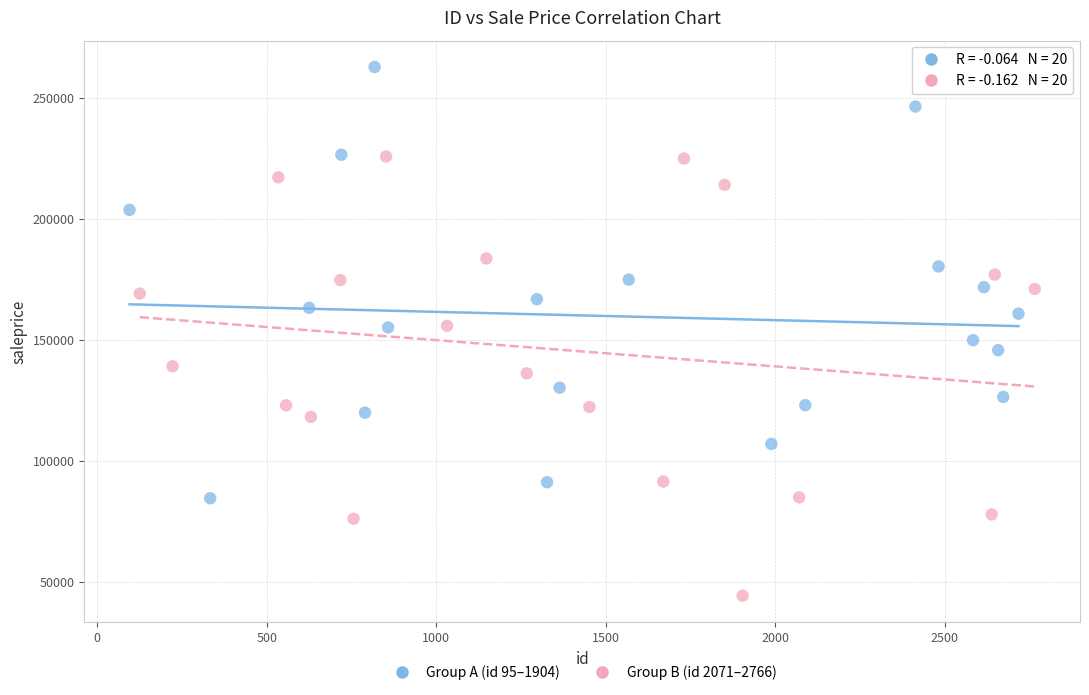

Which series contains the highest Y value?

Group A (id 95–1904)